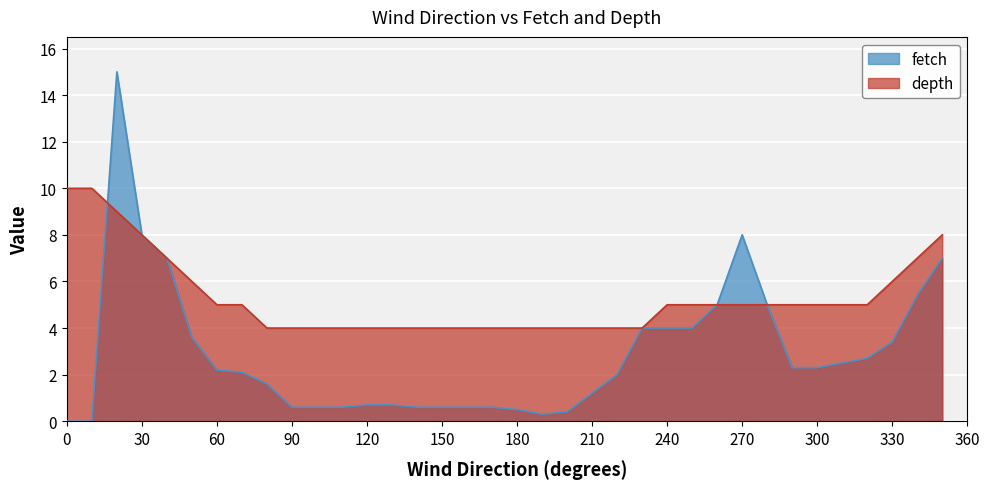

Rank the categories by depth value from highest to lowest.

0, 10, 20, 30, 350, 40, 340, 50, 330, 60, 70, 240, 250, 260, 270, 280, 290, 300, 310, 320, 80, 90, 100, 110, 120, 130, 140, 150, 160, 170, 180, 190, 200, 210, 220, 230